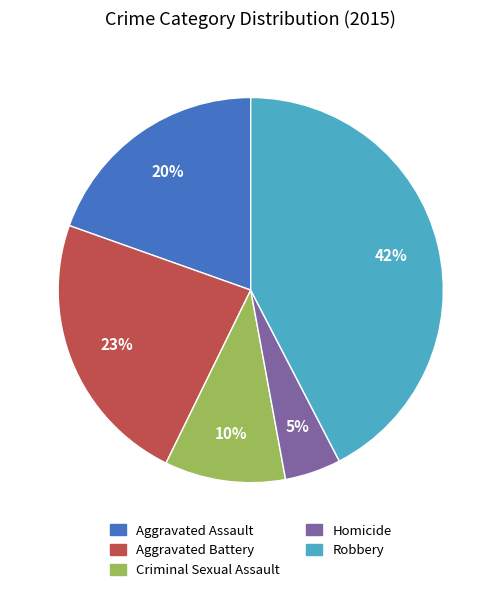

Do Criminal Sexual Assault and Aggravated Battery together represent more than half of the pie?

No